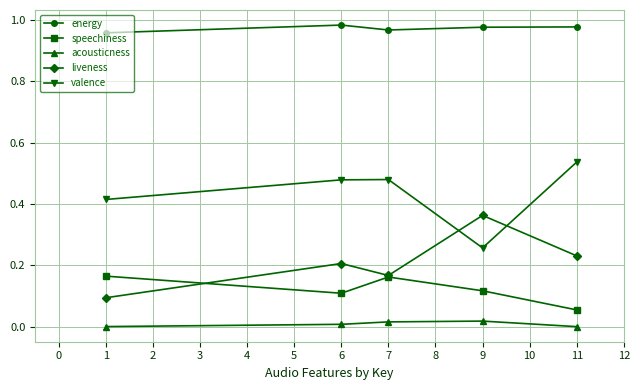

True or false: energy has a value of 0.4 at 11.

False